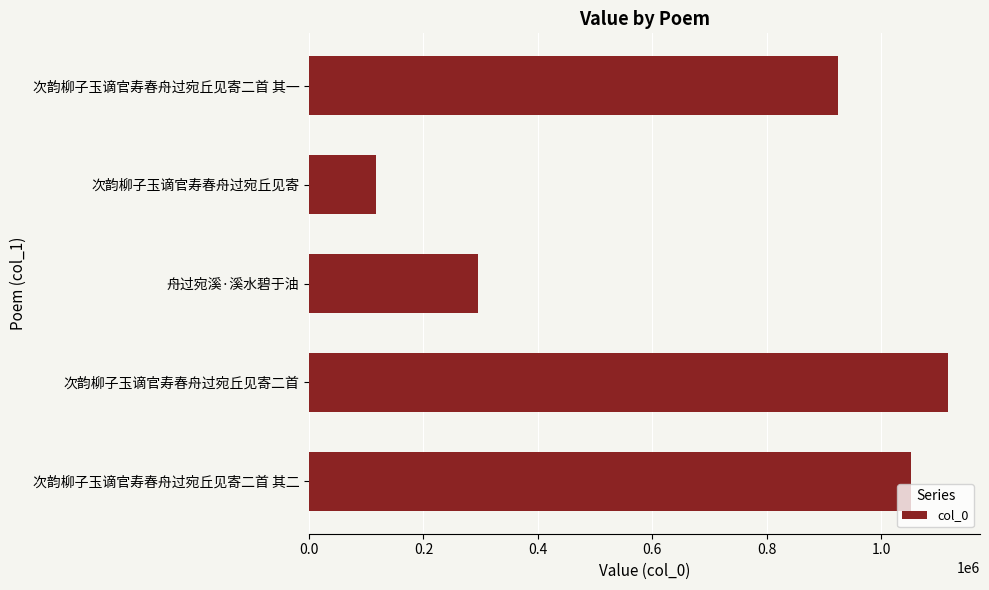

What is the sum of all values?

3505935